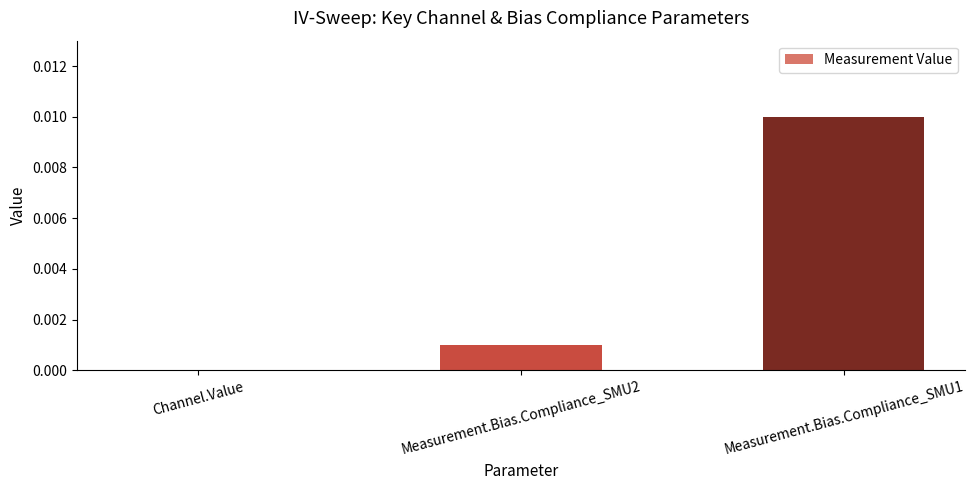

The value at Measurement.Bias.Compliance_SMU2 is 0.0. True or false?

True